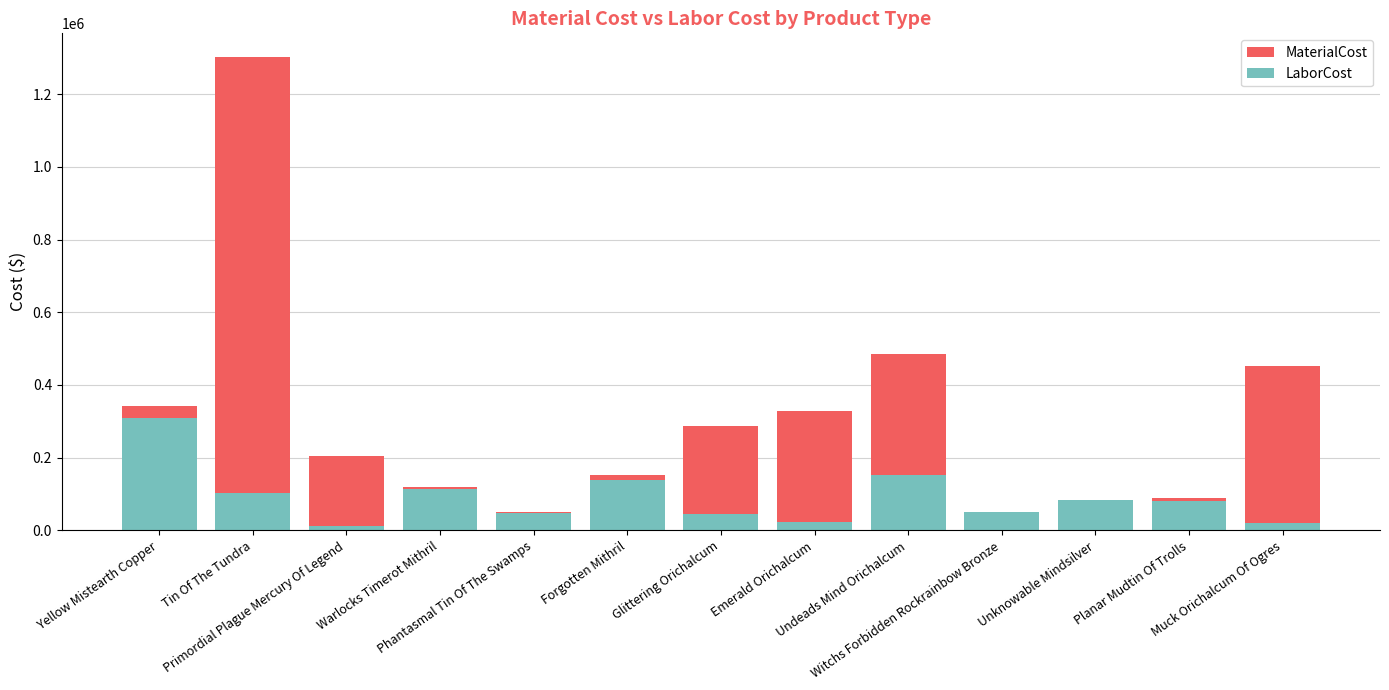

How many bars are there in each group?

2